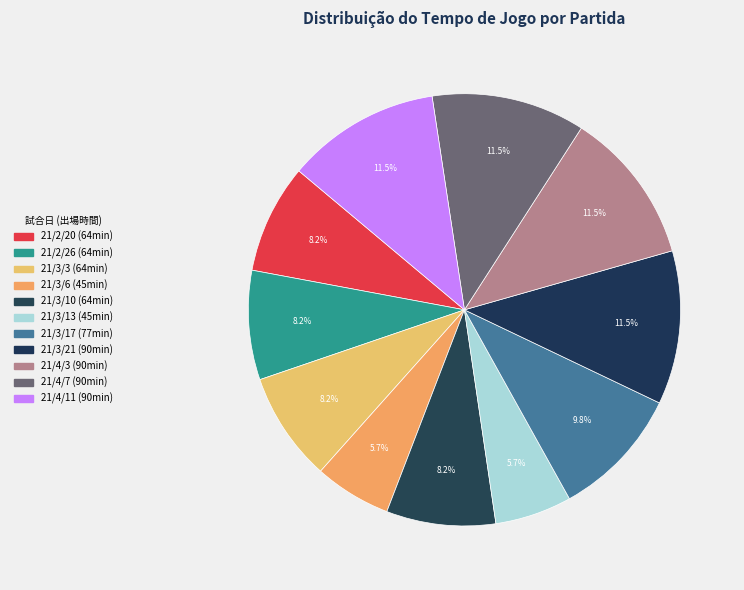

What percentage is the 21/4/11 slice, to the nearest percent?

11%